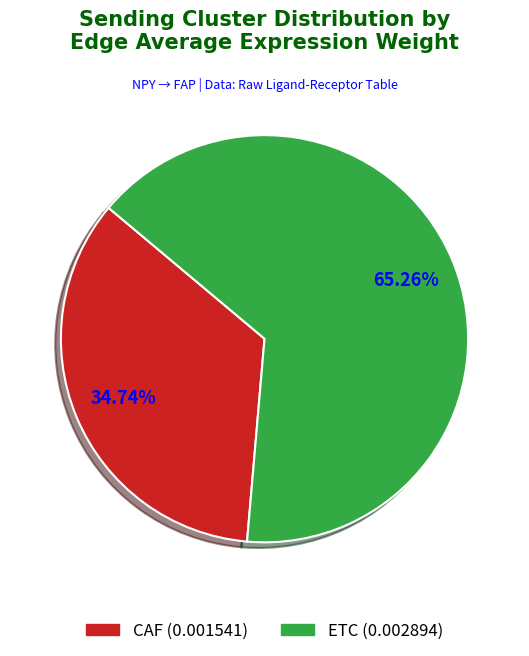

Which category has the smallest portion of the pie?

CAF